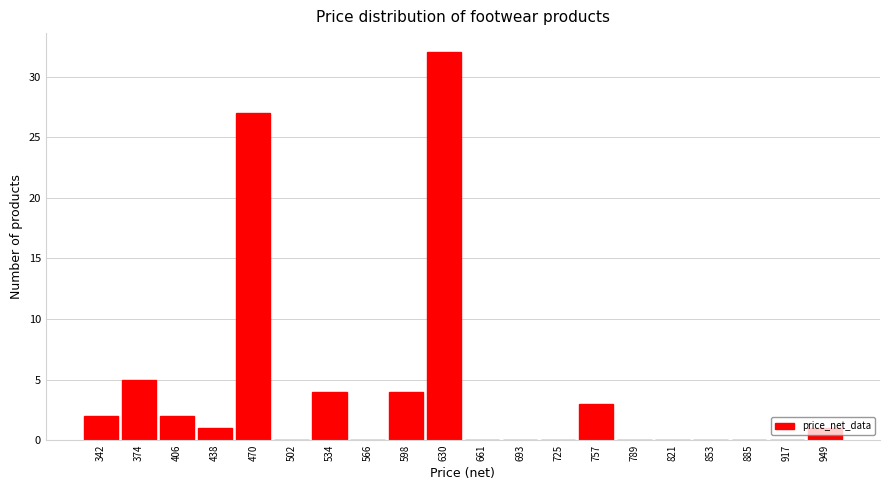

The value at 661 is 0. True or false?

True